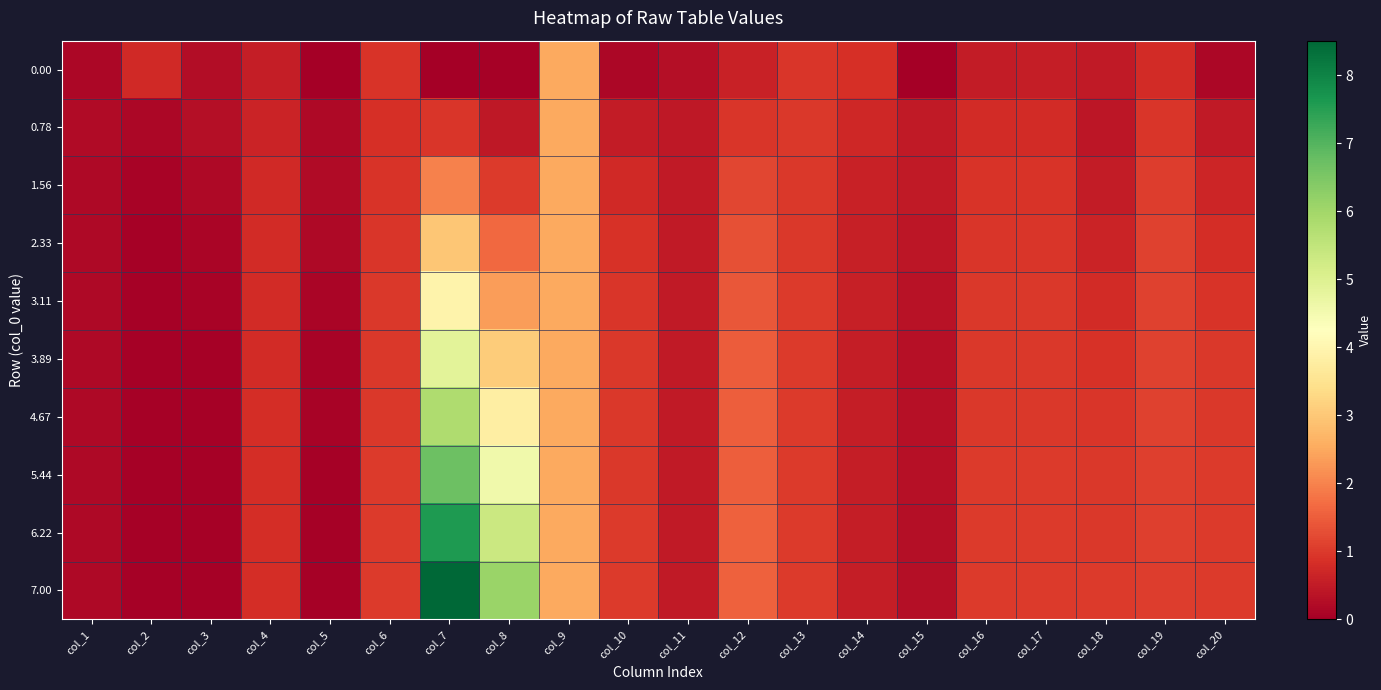

What is the total value across all series at col_19?

10.4